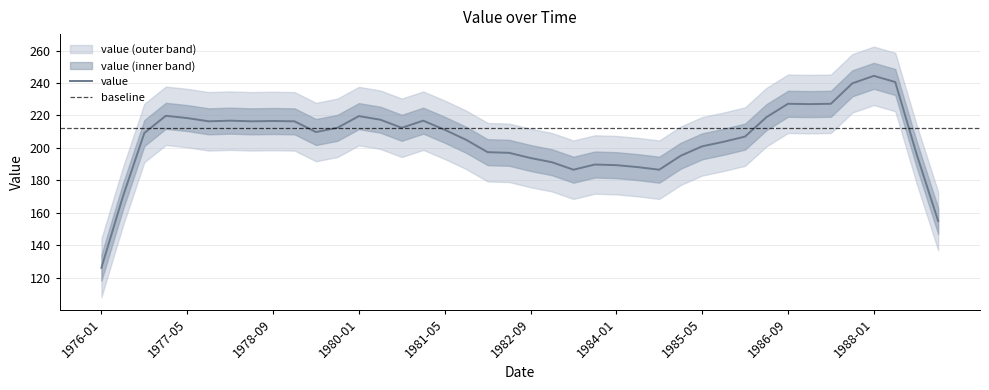

At which label does value reach its minimum?

1976-01